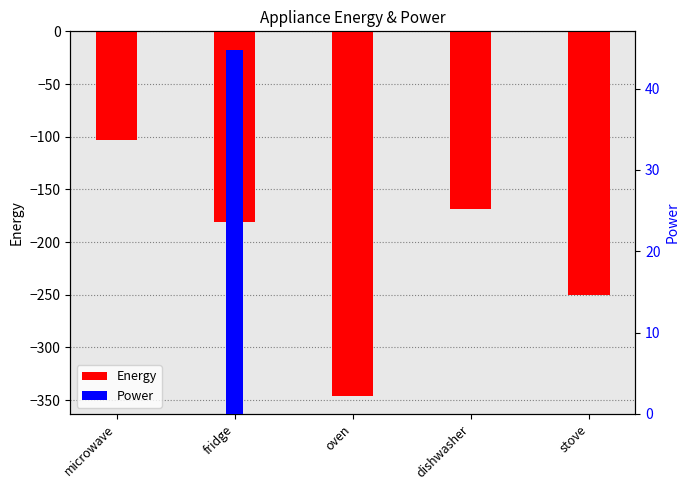

Rank the series by their average value, from lowest to highest.

Energy, Power